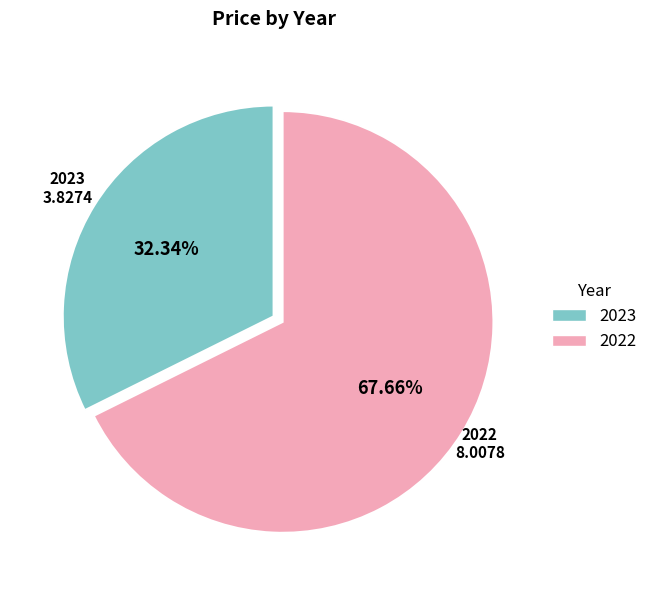

What is the ratio of the value at 2022 to the value at 2023?

2.1